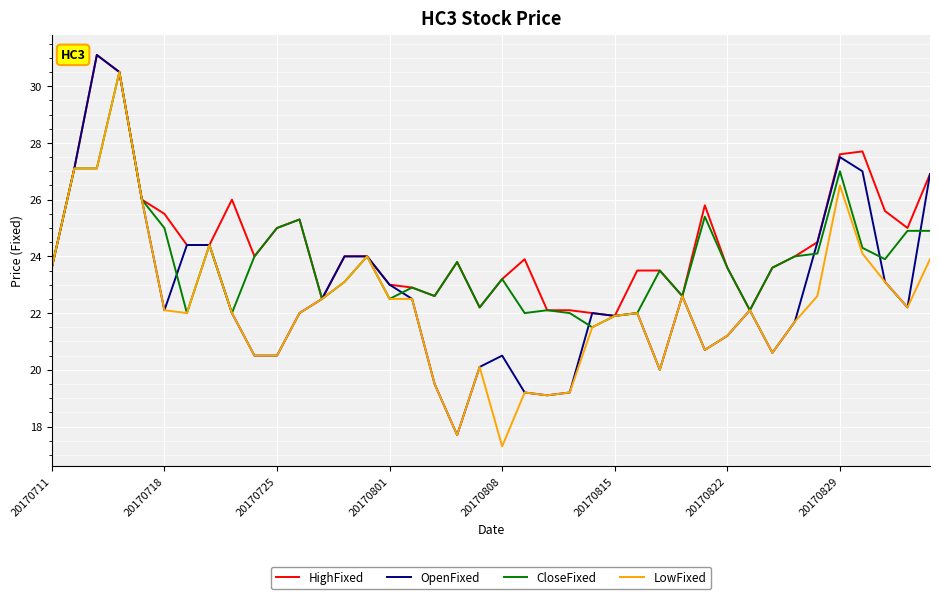

List the series in order of their overall mean, lowest first.

LowFixed, OpenFixed, CloseFixed, HighFixed